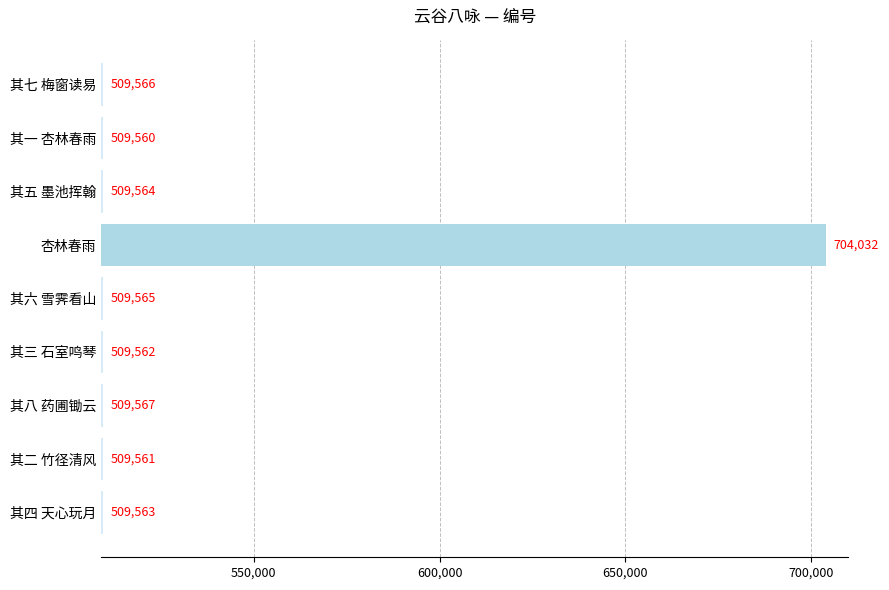

Which label corresponds to the largest value in the chart?

杏林春雨